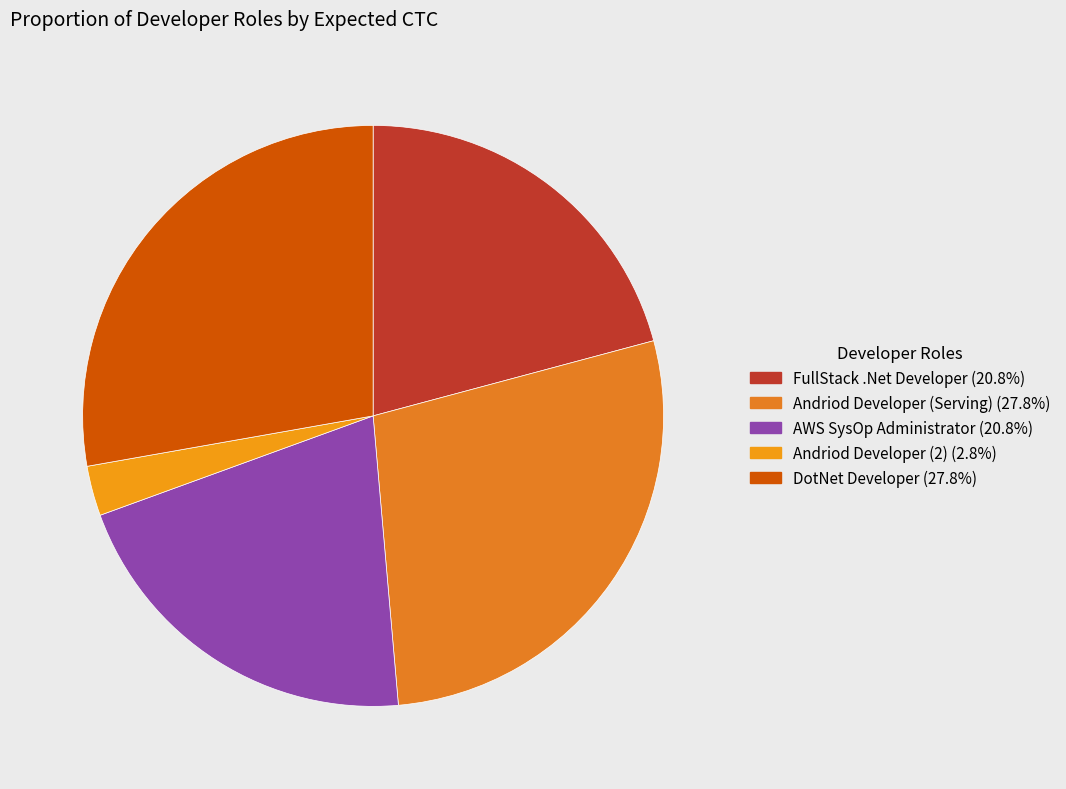

To the nearest percent, what is the average slice percentage?

20%